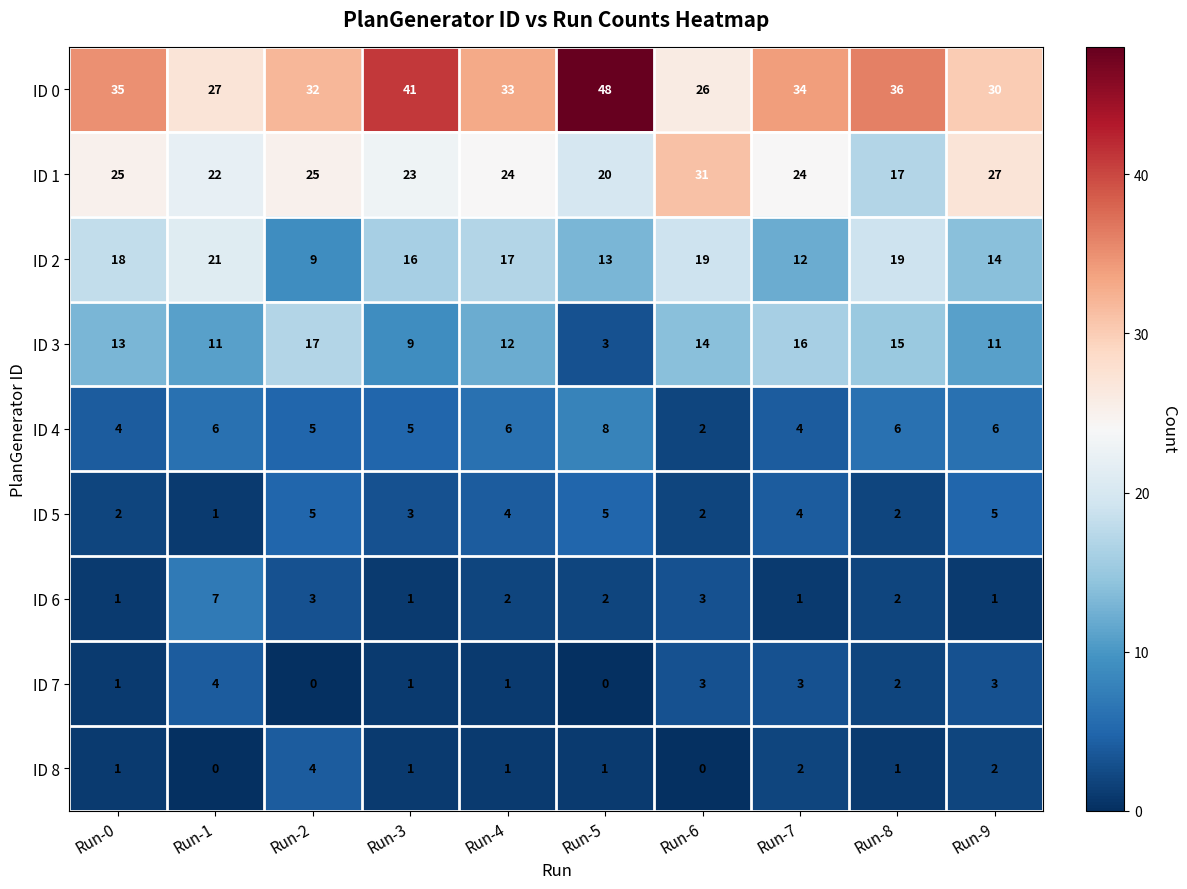

How many data points in ID 0 are less than 34?

5